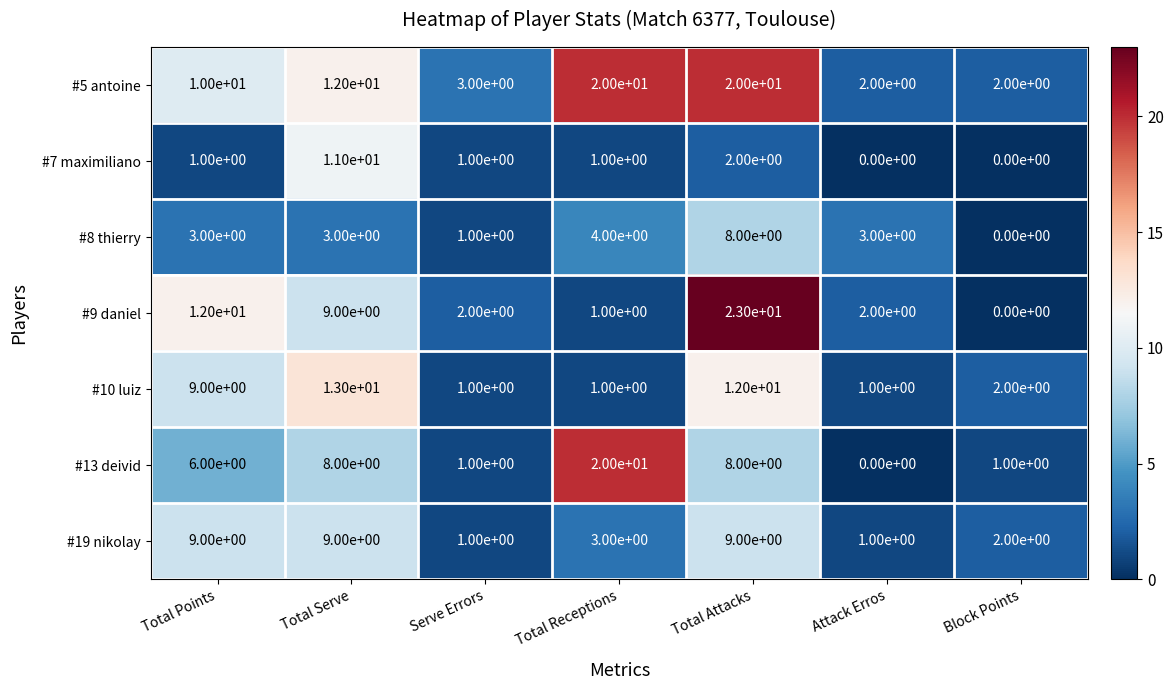

What is the average value of the #9 daniel series?

7